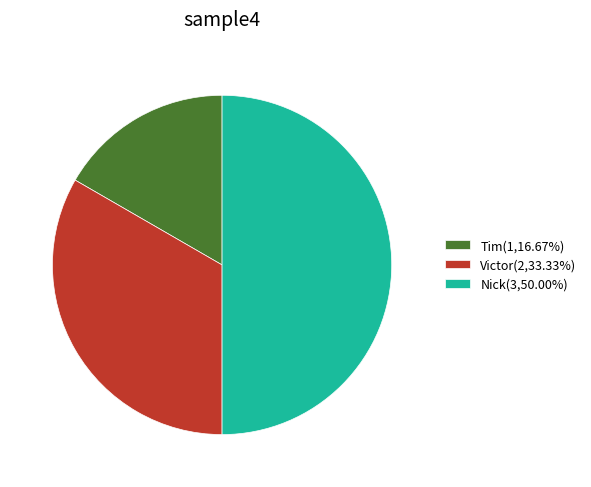

Is Victor(2,33.33%) the majority of the pie?

No